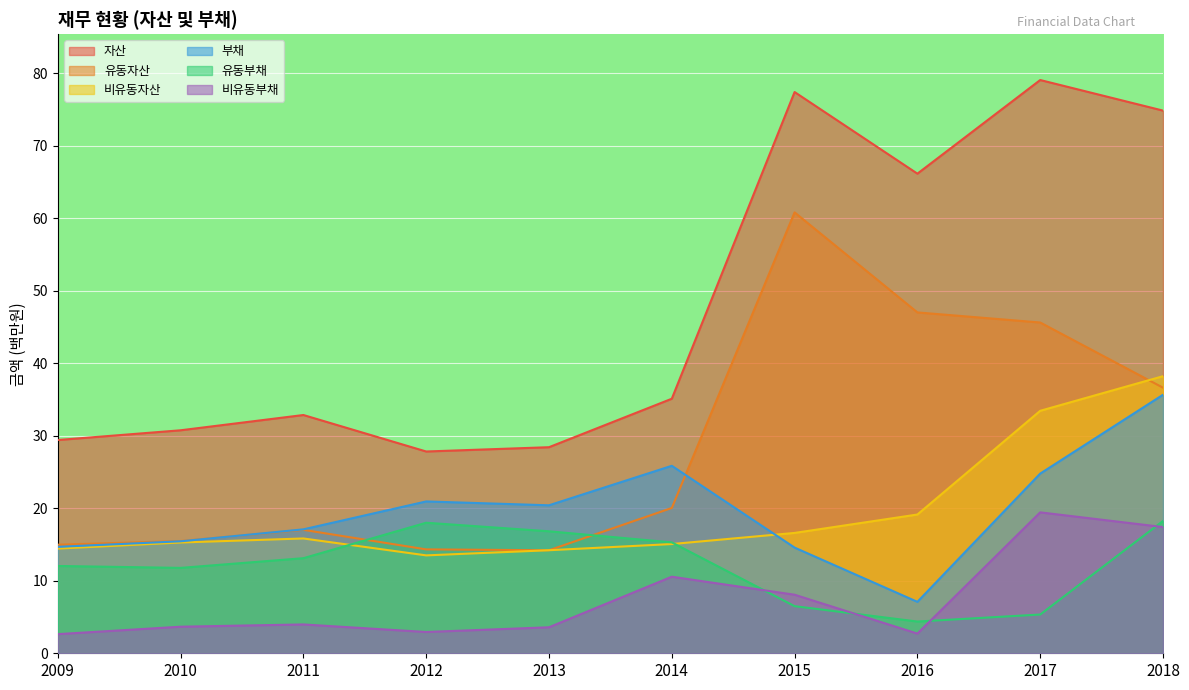

The 유동부채 series shows 12.2 at 2018. True or false?

False